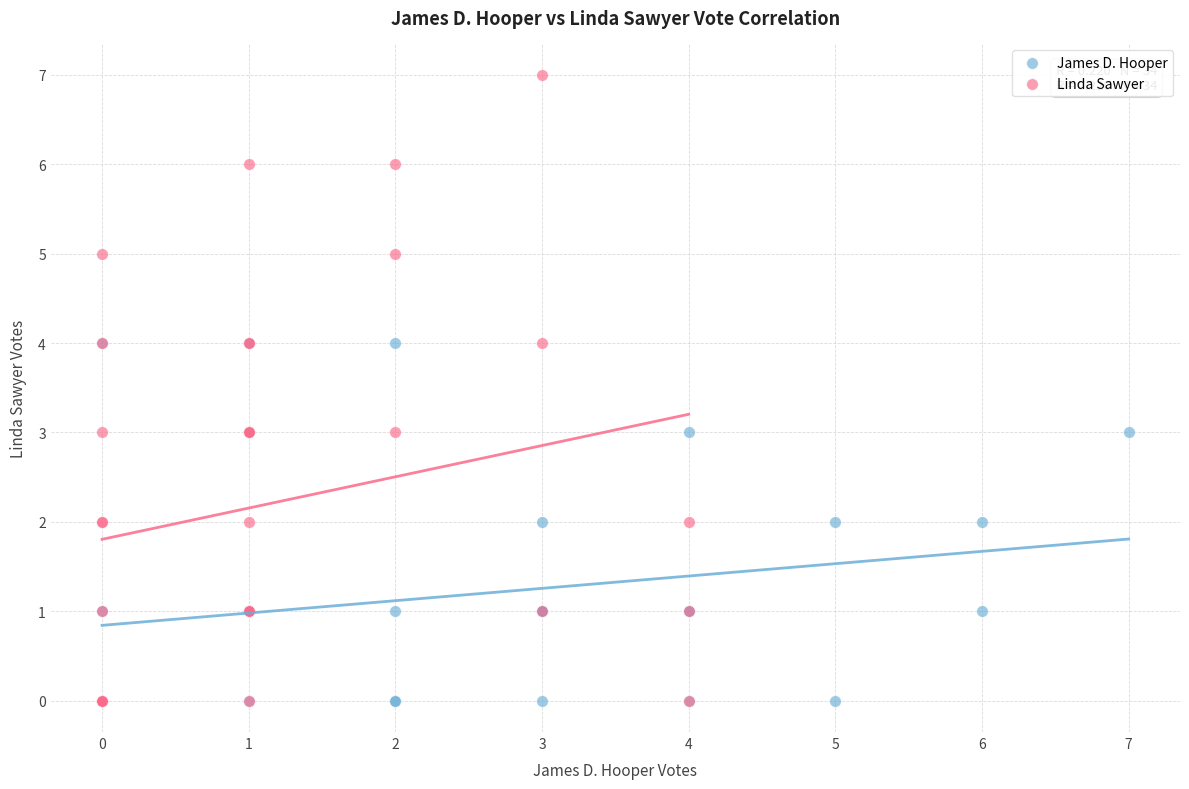

Which series contains the highest Y value?

Linda Sawyer